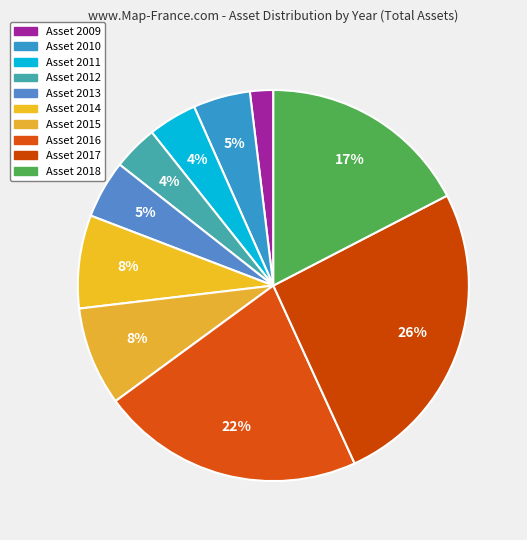

Count the number of slices in the pie.

10